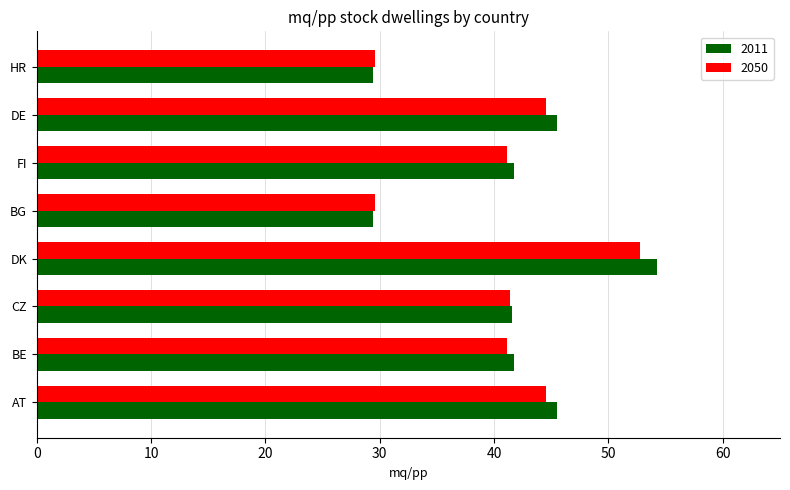

What is the lowest value of the 2050 series?

29.6